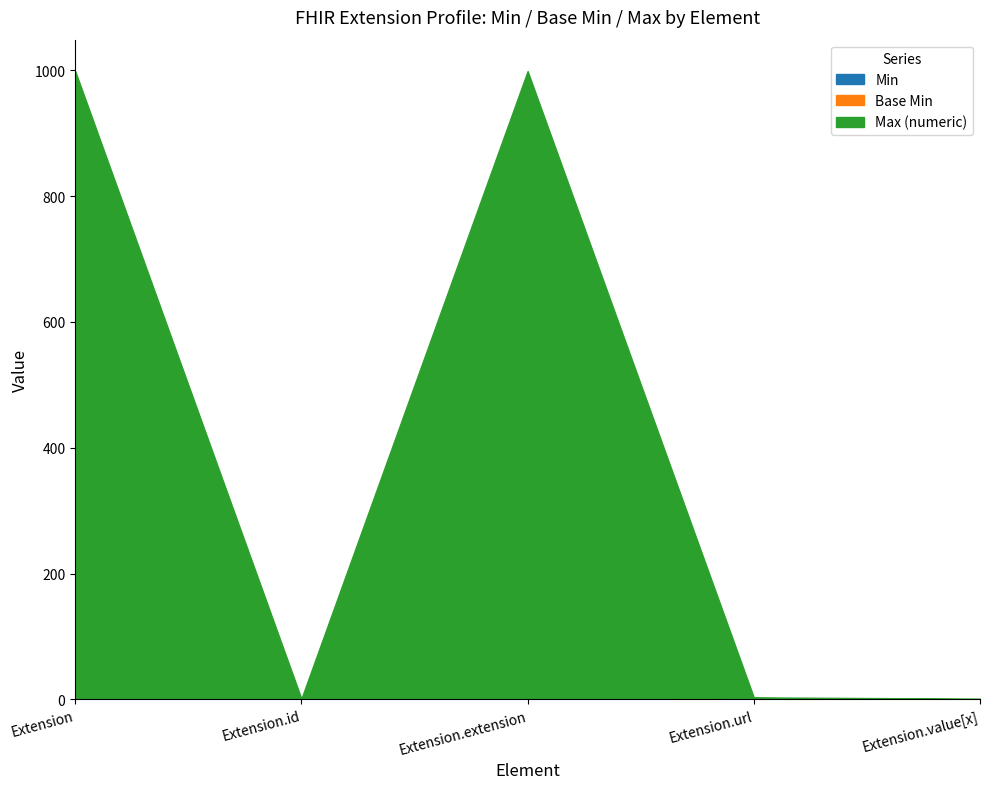

What is the sum of the Max (numeric) values at Extension and Extension.extension?

1998